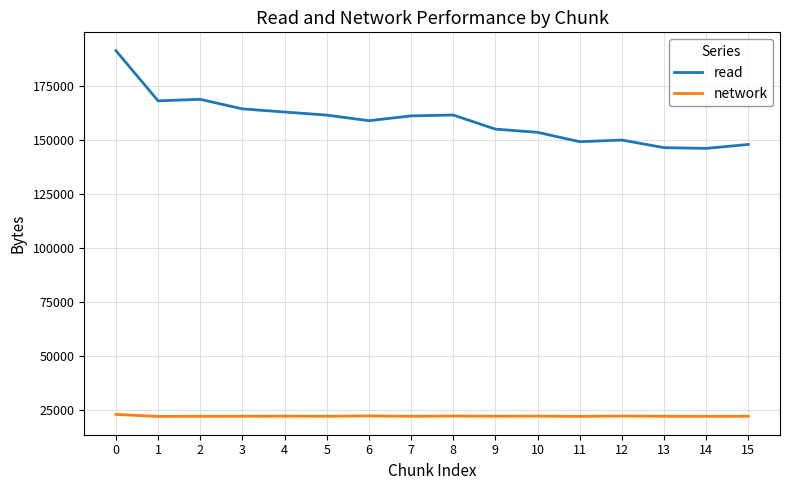

What is the total value across all series at 11?

171148